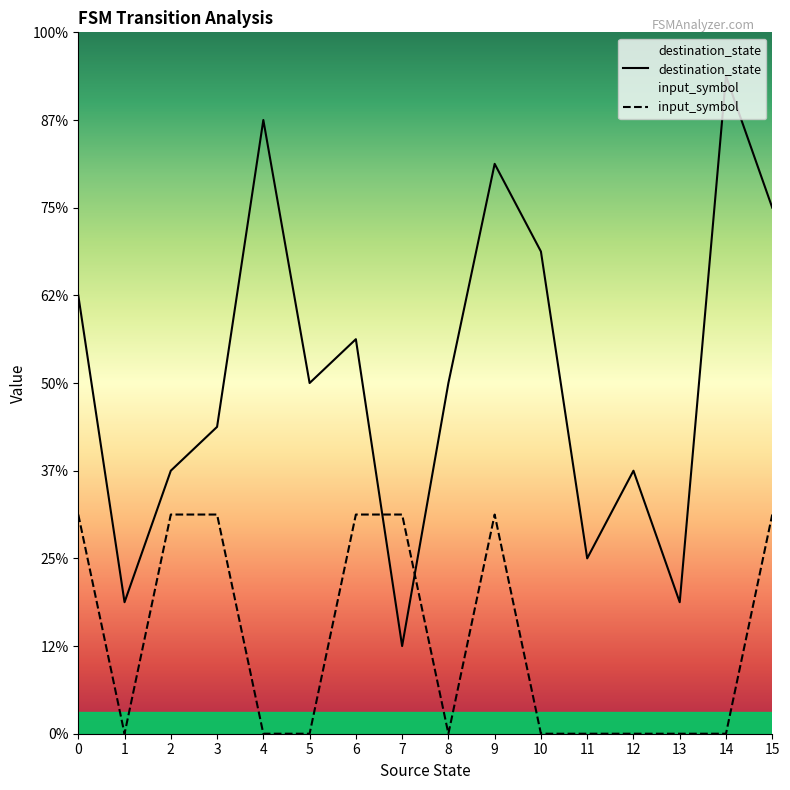

What is the difference between the highest and lowest values at 6?

4